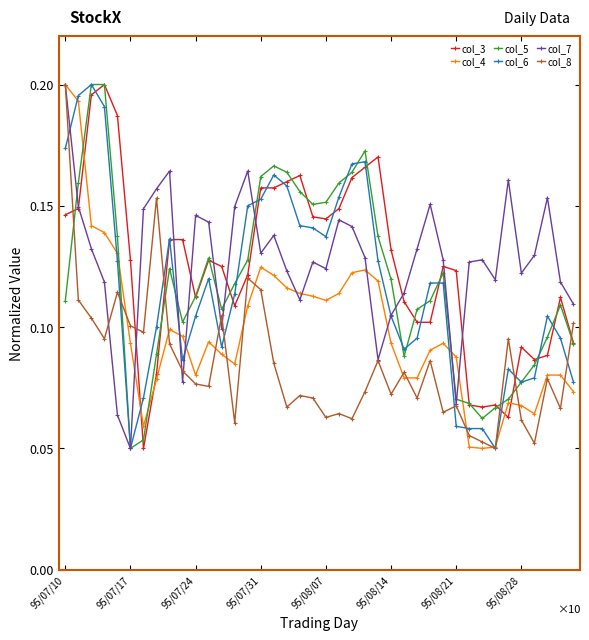

True or false: col_5 has more than 0 interior local peaks.

True